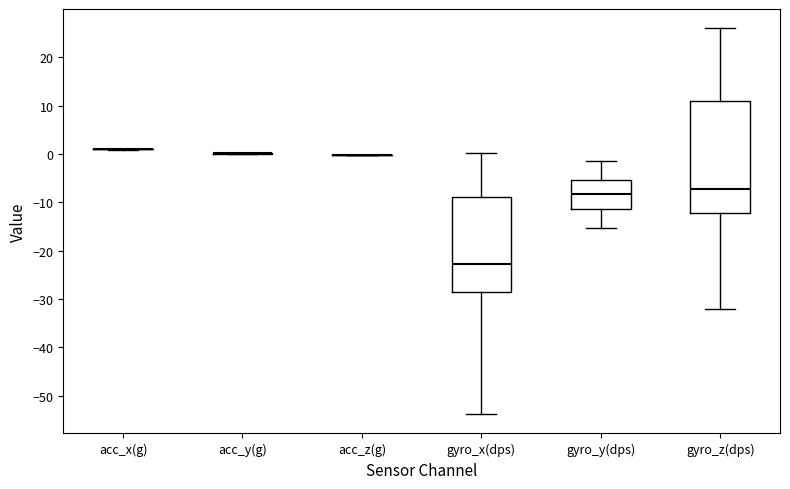

Comparing the boxes themselves (not the whiskers), which one is the tallest?

gyro_z(dps)